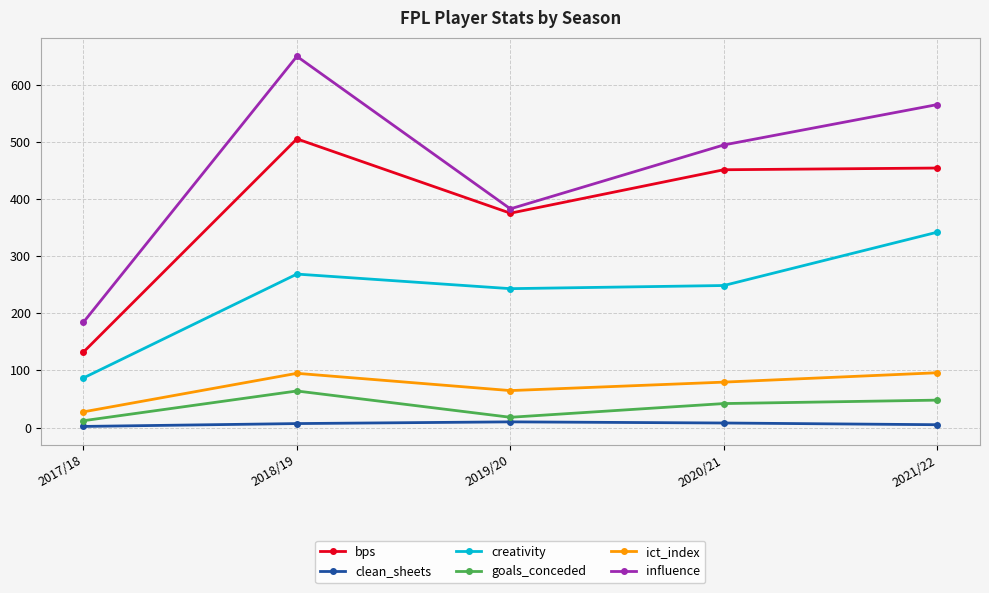

Is it true that goals_conceded equals 48.0 at 2021/22?

True